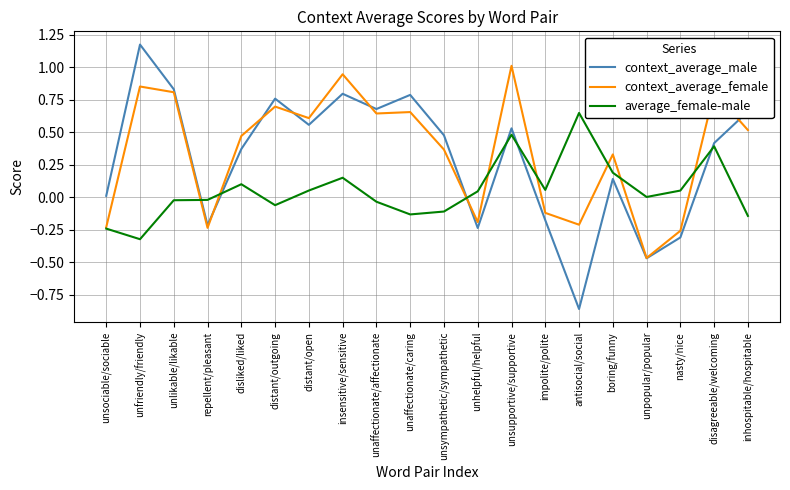

The average_female-male series shows -0.1 at unsociable/sociable. True or false?

False